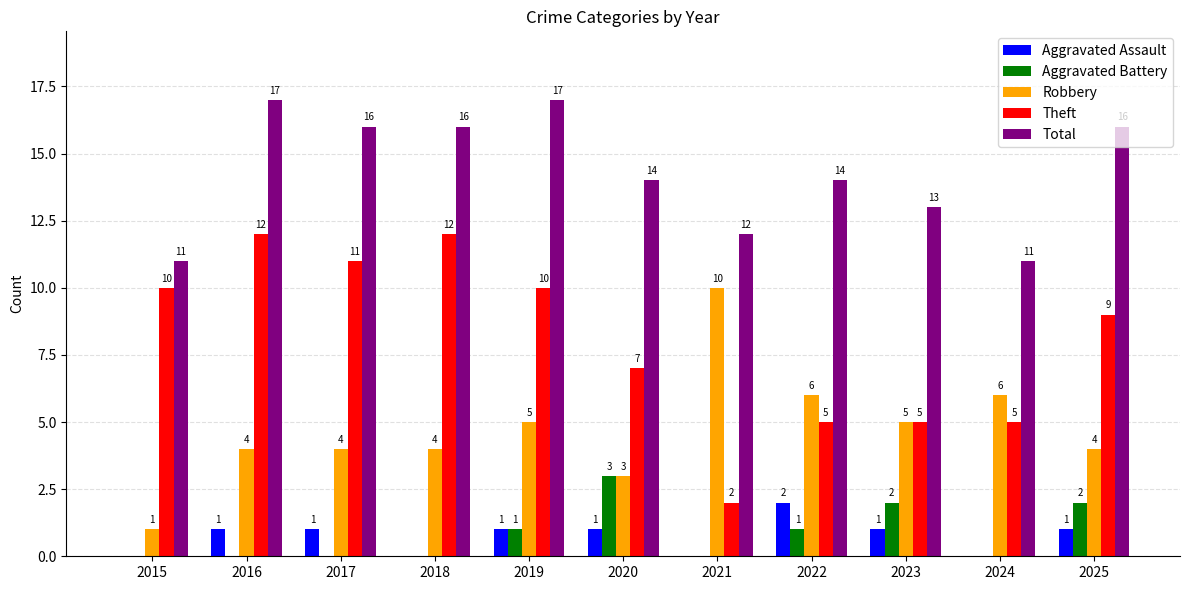

The value of Aggravated Battery at 2016 is 2. True or false?

False